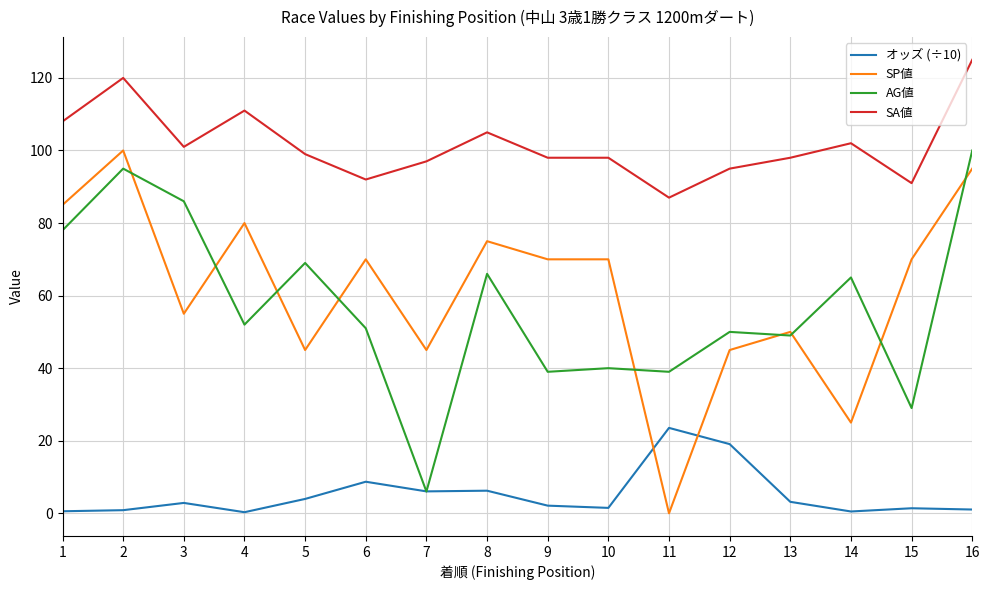

What is the difference between the maximum and minimum values in the オッズ (÷10) series?

23.2